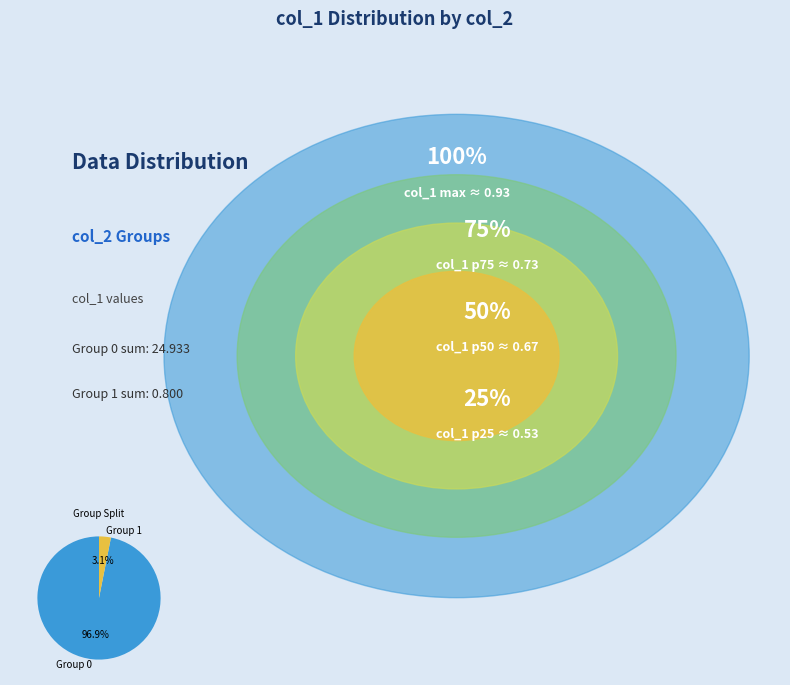

How many segments does this pie chart have?

2